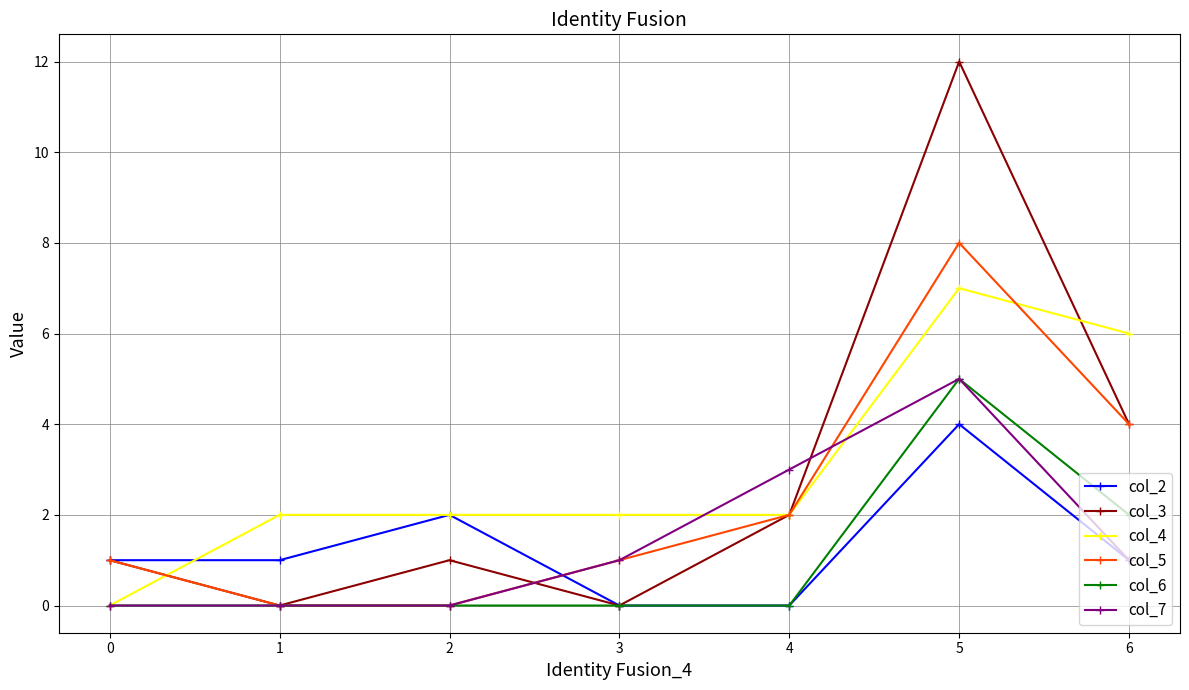

True or false: col_3 has more than 2 points higher than both neighbors.

False